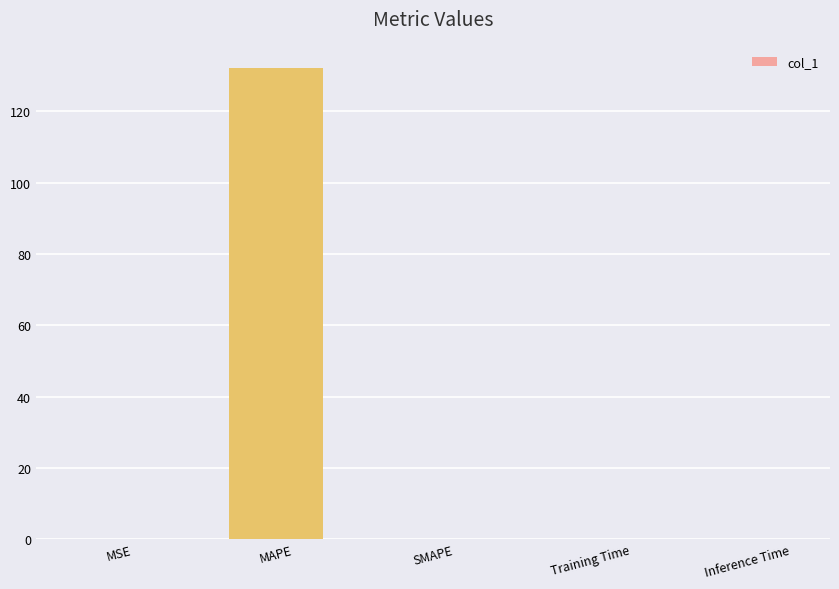

What is the change in value from MAPE to Training Time?

-132.2